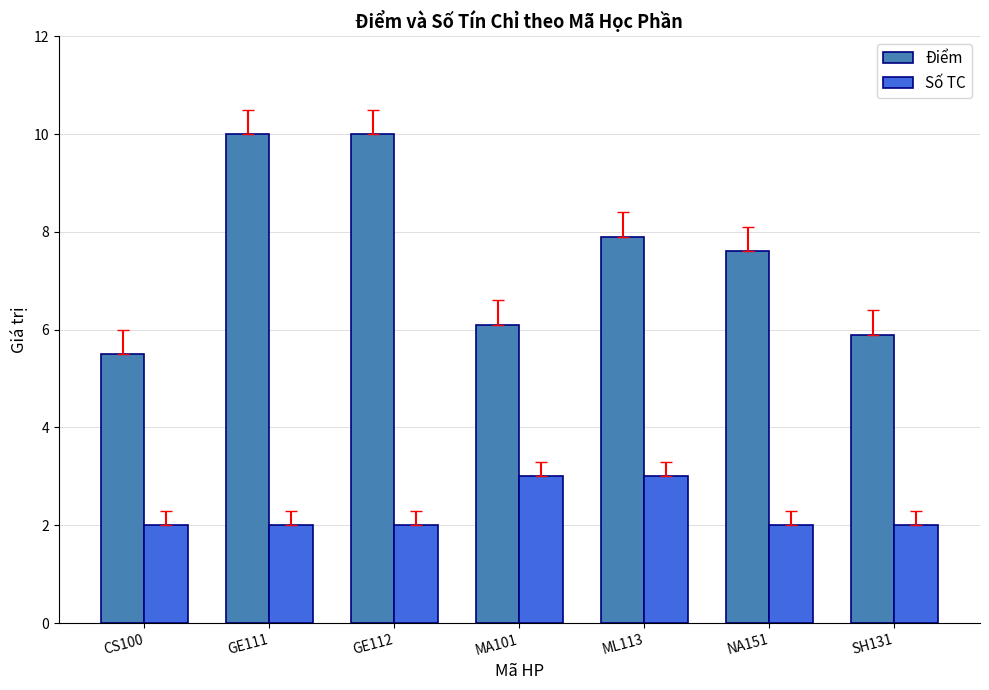

How many groups of bars are there?

7